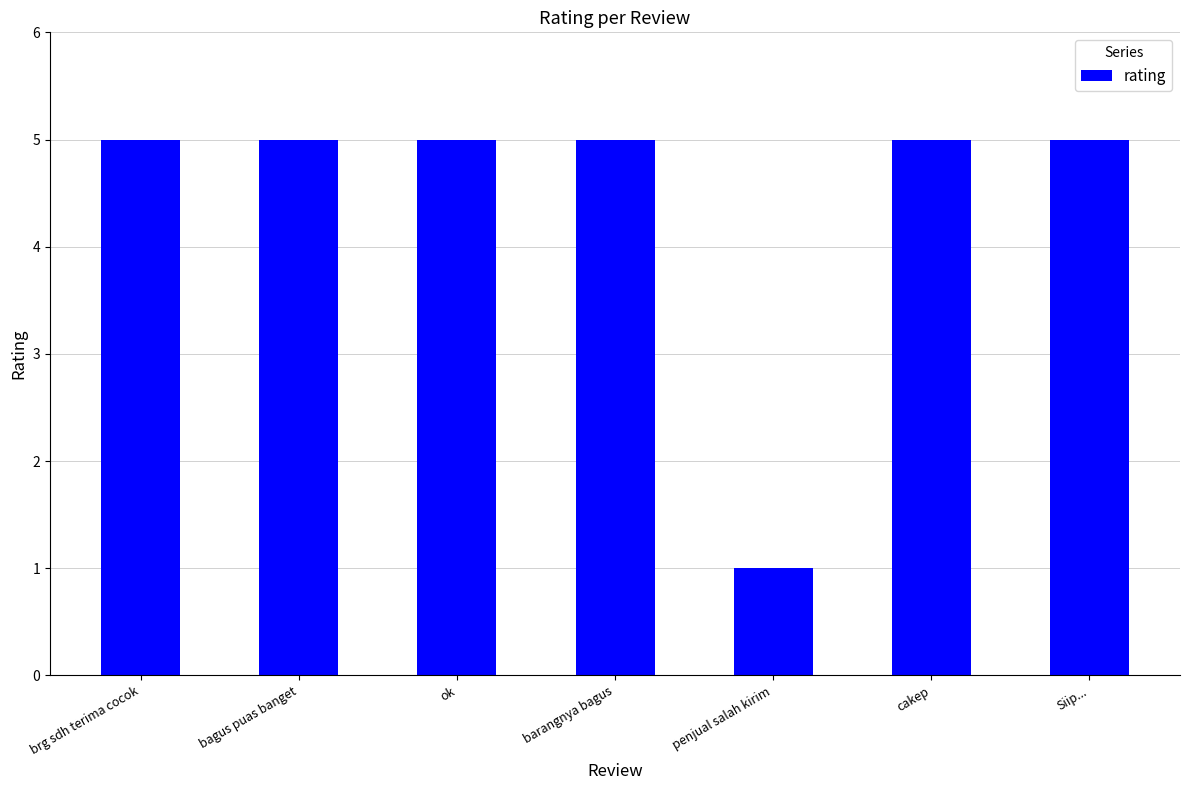

What is the average value?

4